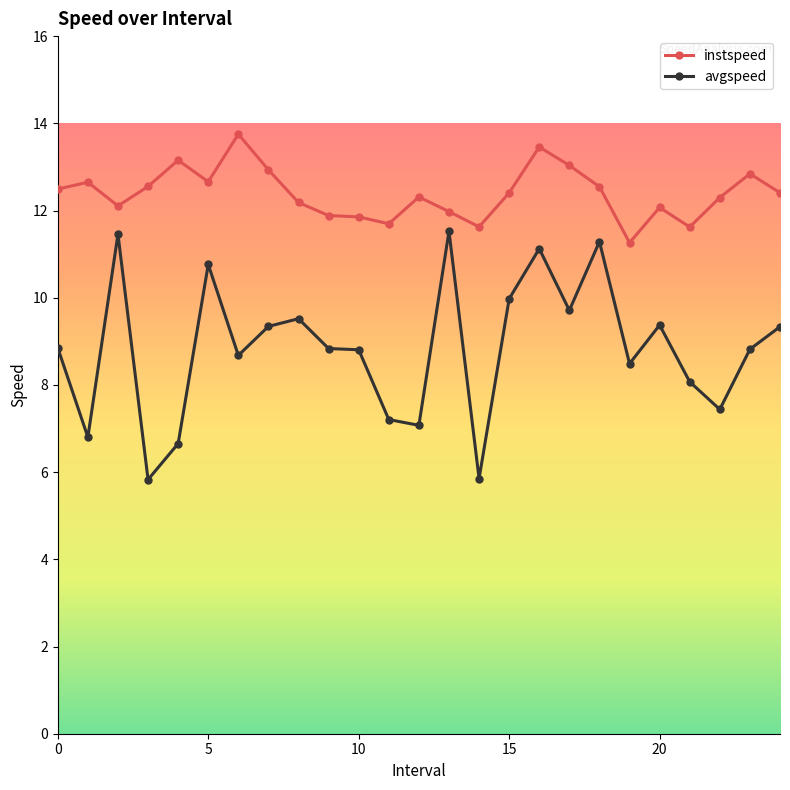

True or false: instspeed has more than 2 points higher than both neighbors.

True